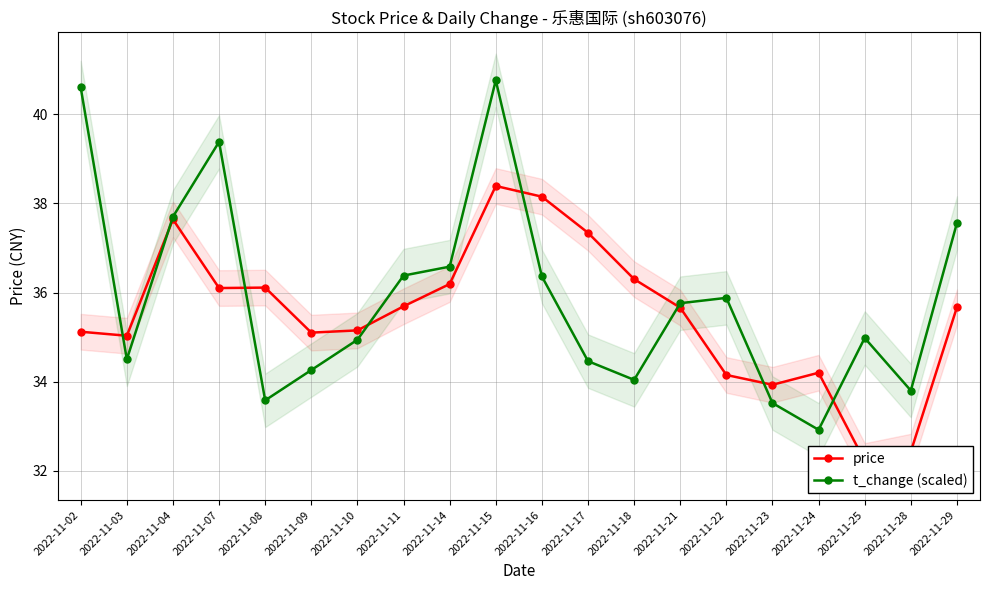

How many series are shown in this chart?

2